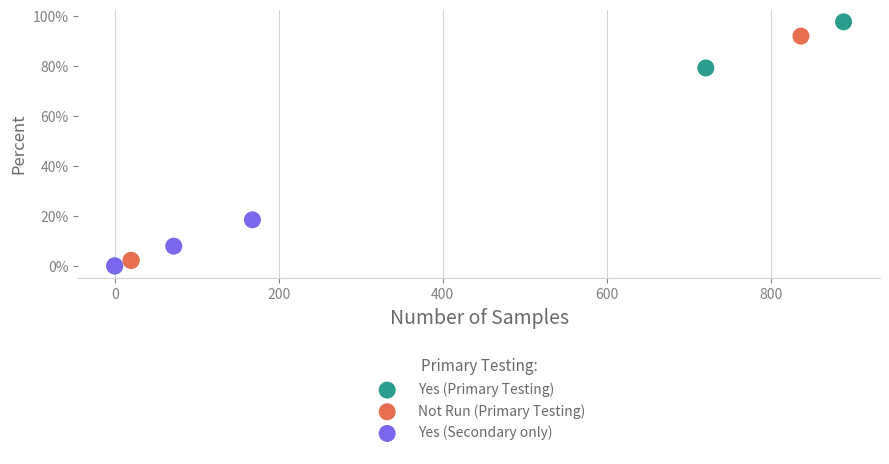

What are all the series names shown in the legend?

Yes (Primary Testing), Not Run (Primary Testing), Yes (Secondary only)